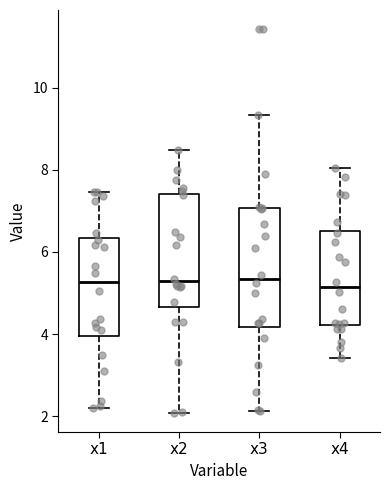

Where does the median line of the box for x4 sit on the y-axis? The values are not printed on the chart, so give them approximately, as read against the axis.

5.2